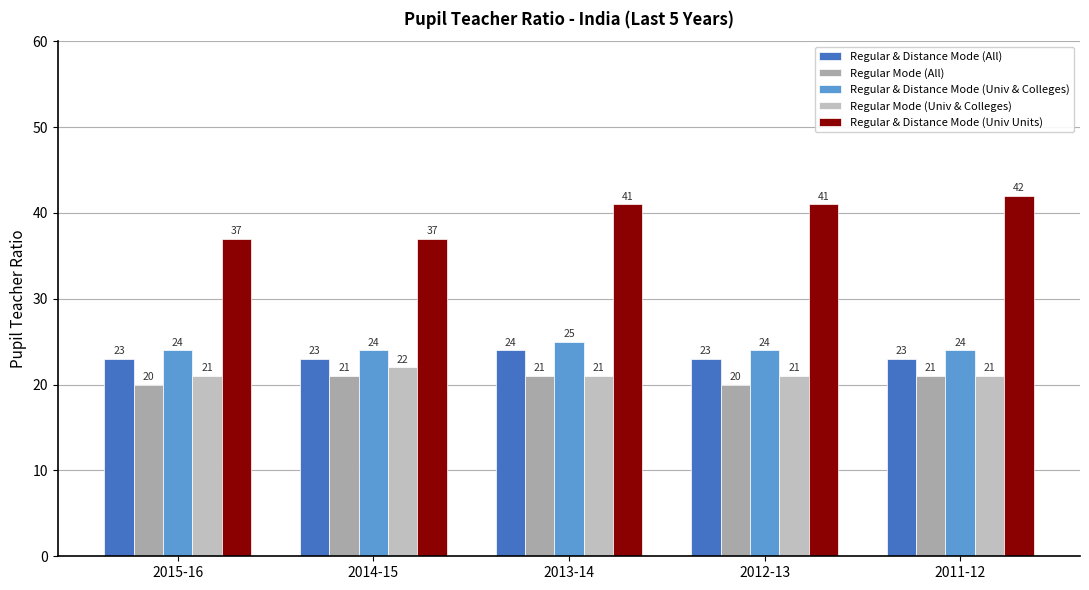

True or false: Regular & Distance Mode (All) has a value of 23 at 2015-16.

True